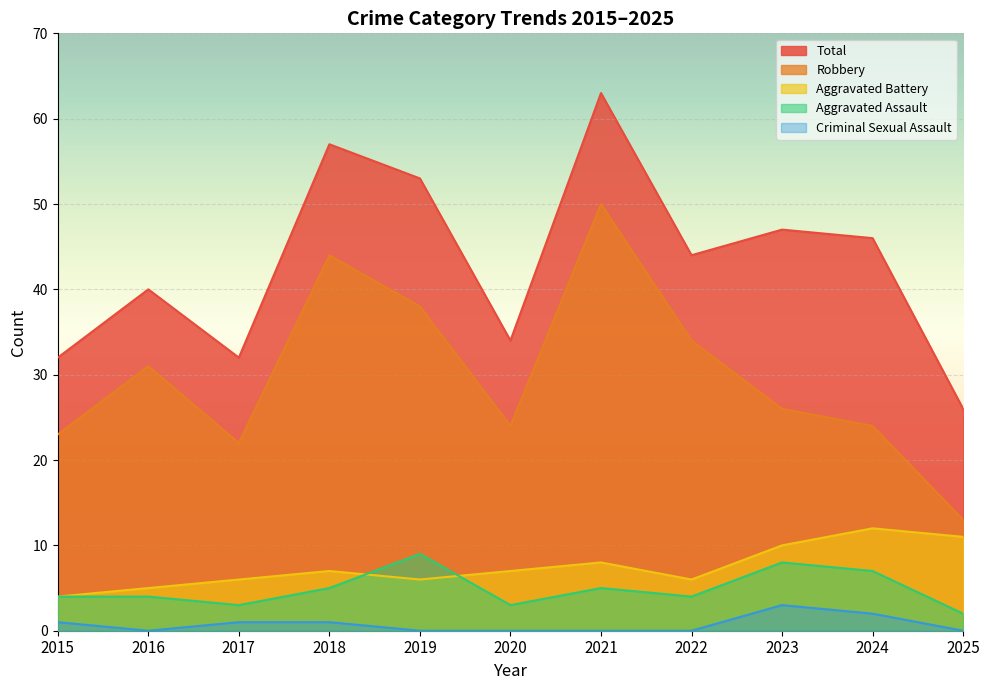

What are all the series names shown in the legend?

Total, Robbery, Aggravated Battery, Aggravated Assault, Criminal Sexual Assault